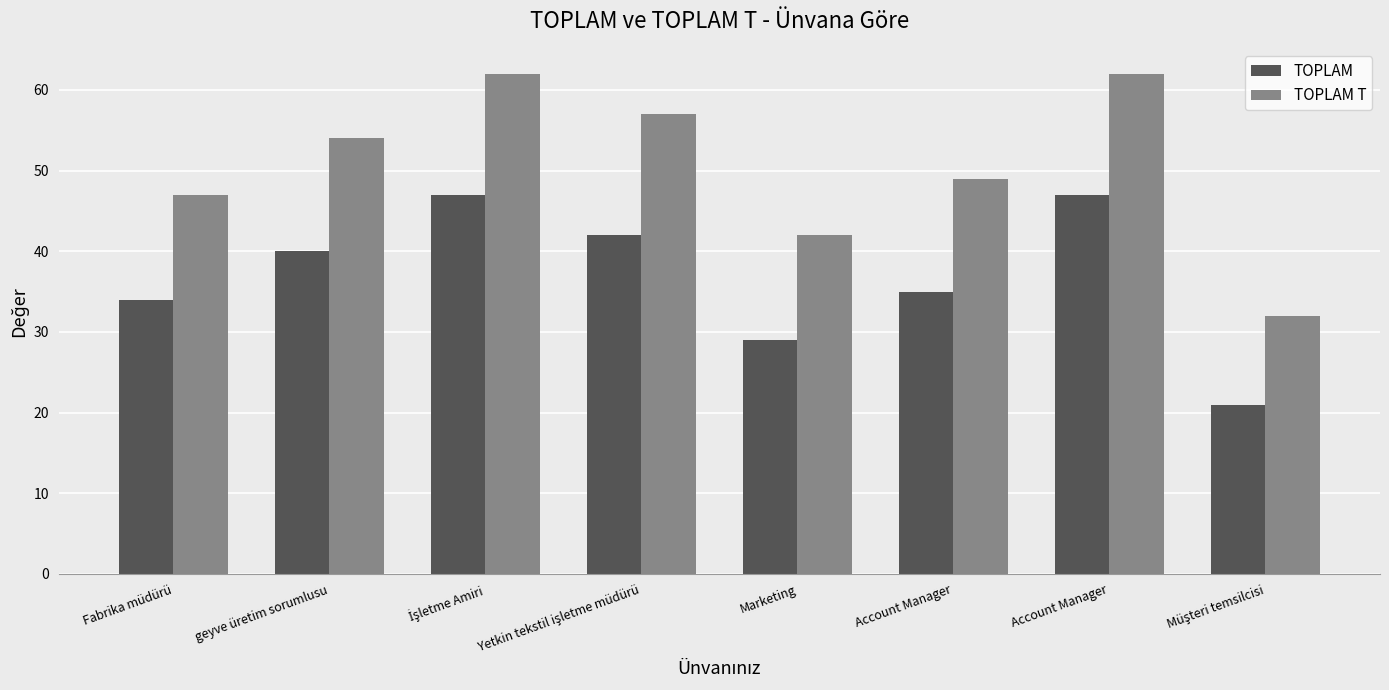

At Marketing, list the series in order from smallest to largest.

TOPLAM, TOPLAM T